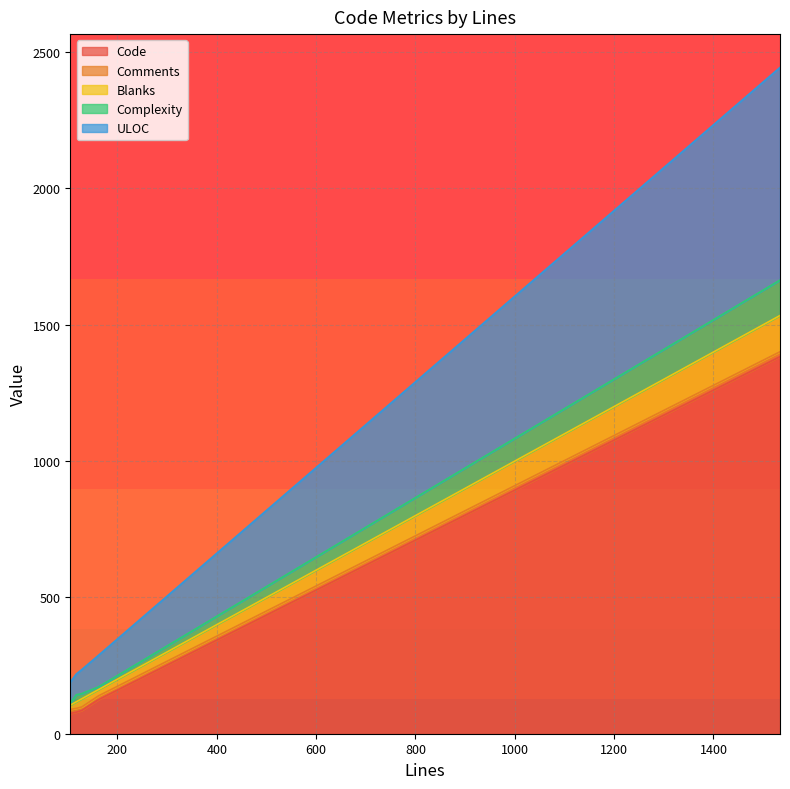

At how many categories does at least one series exceed 465?

1